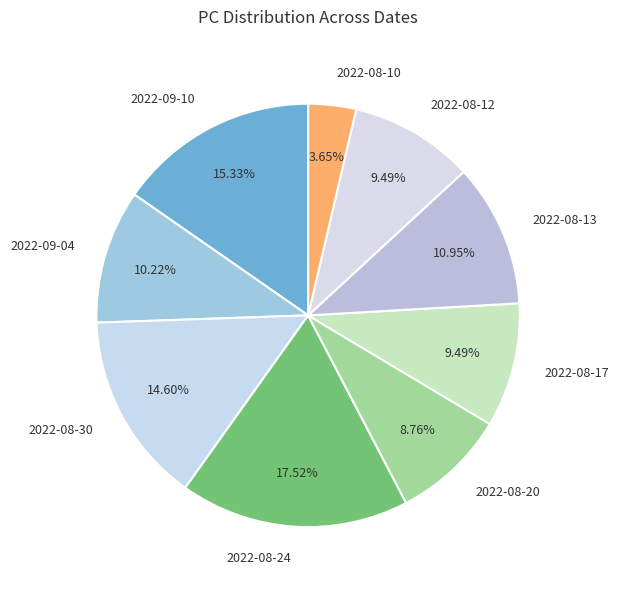

What is the ratio of the value at 2022-09-04 to the value at 2022-08-10?

2.8